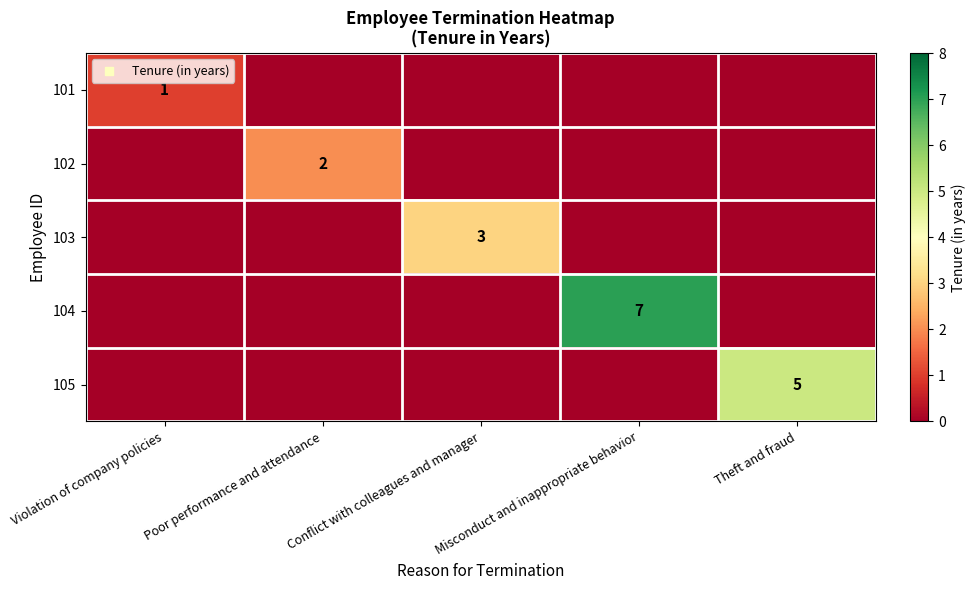

Count the number of categories in the chart.

5